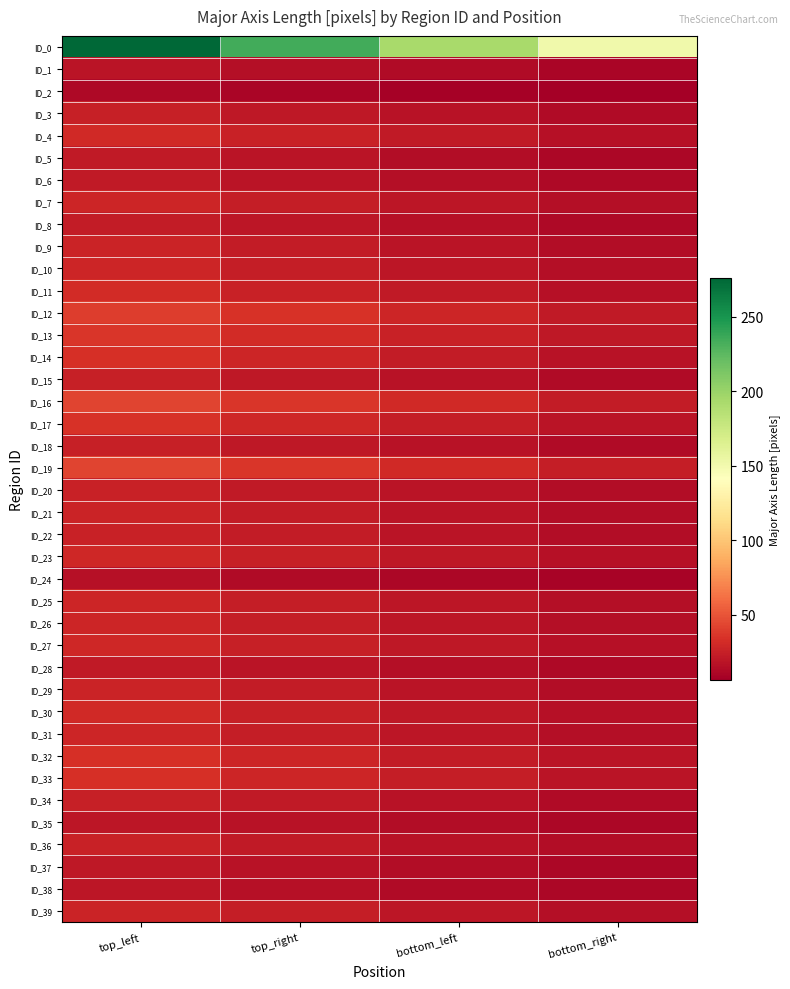

At how many categories does at least one series exceed 212?

2